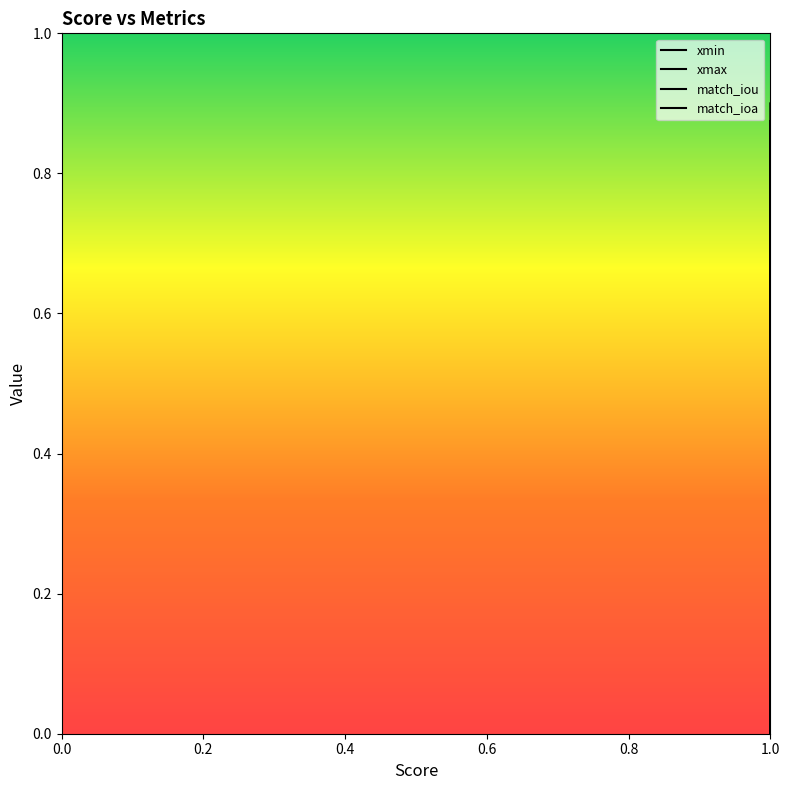

What is the difference between the maximum and minimum values in the match_iou series?

0.8